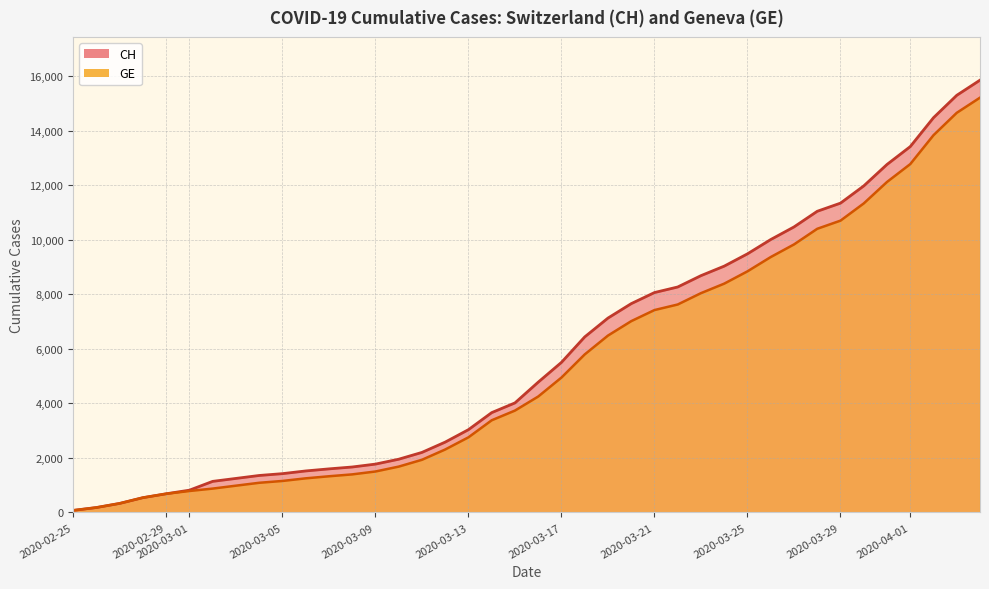

Is the value of CH at 29 greater than the value of GE at 20?

Yes